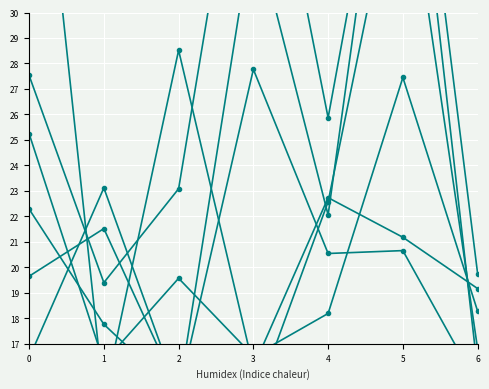

Rank the categories by 2 value from highest to lowest.

0, 2, 4, 5, 6, 3, 1